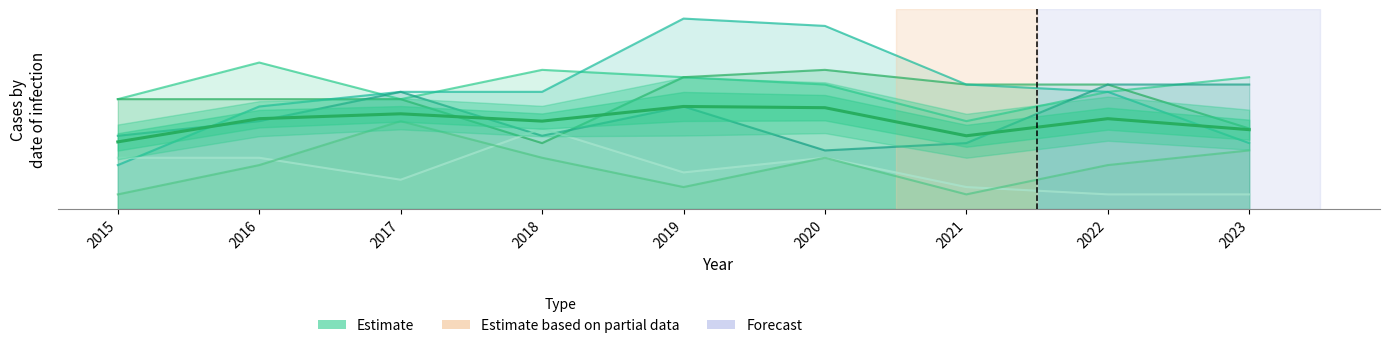

Where does the data first go above 12?

2016